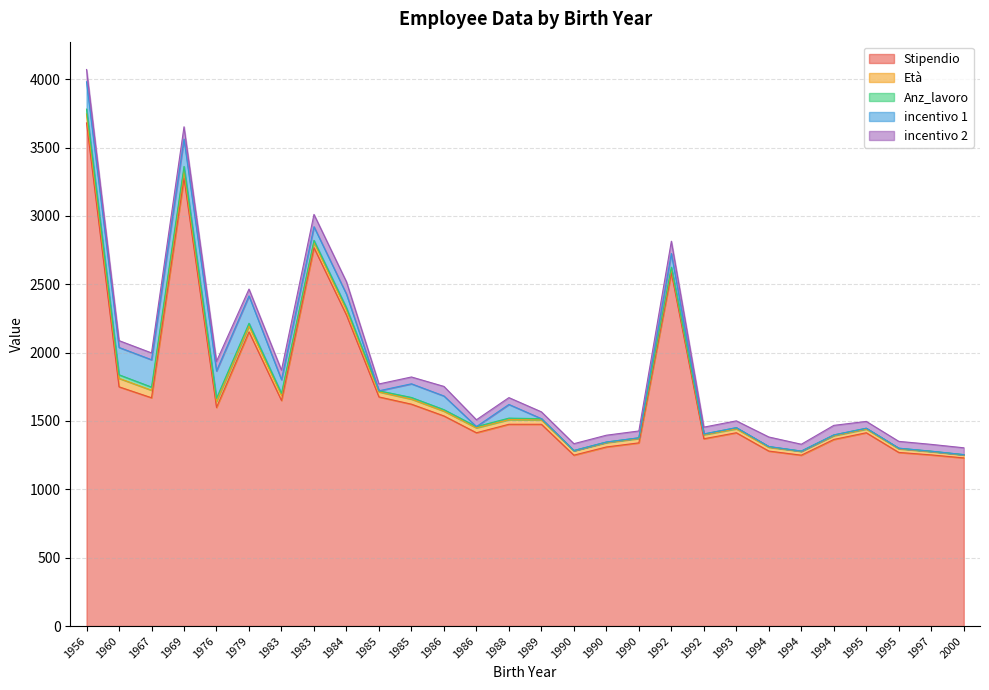

The value of Stipendio at 1990 is 1310. True or false?

True